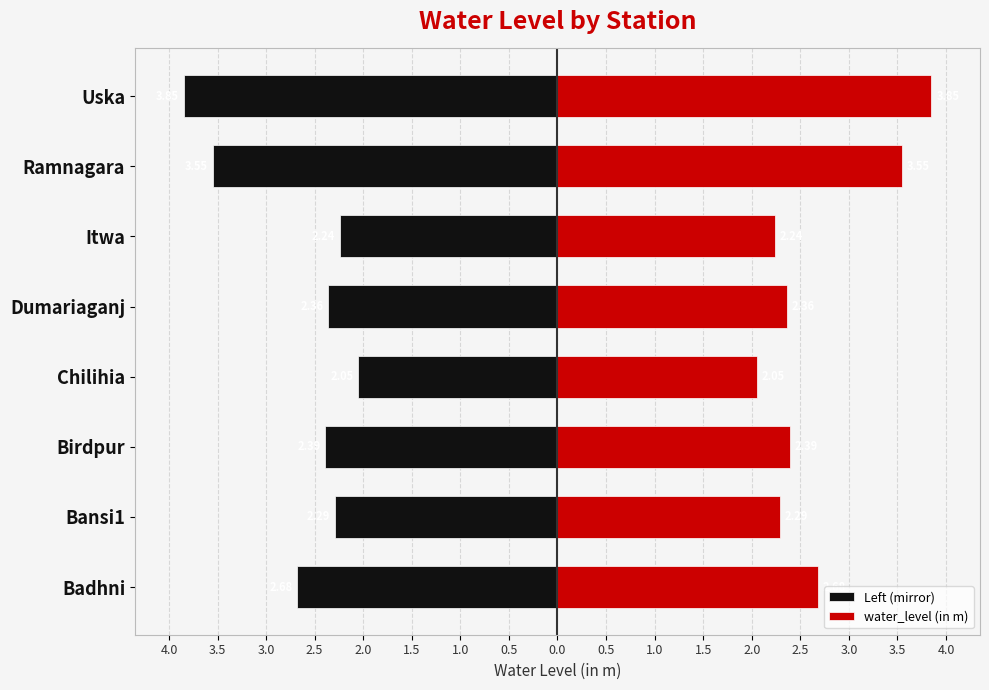

List the series in order of their peak value, lowest first.

Left (mirror), water_level (in m)